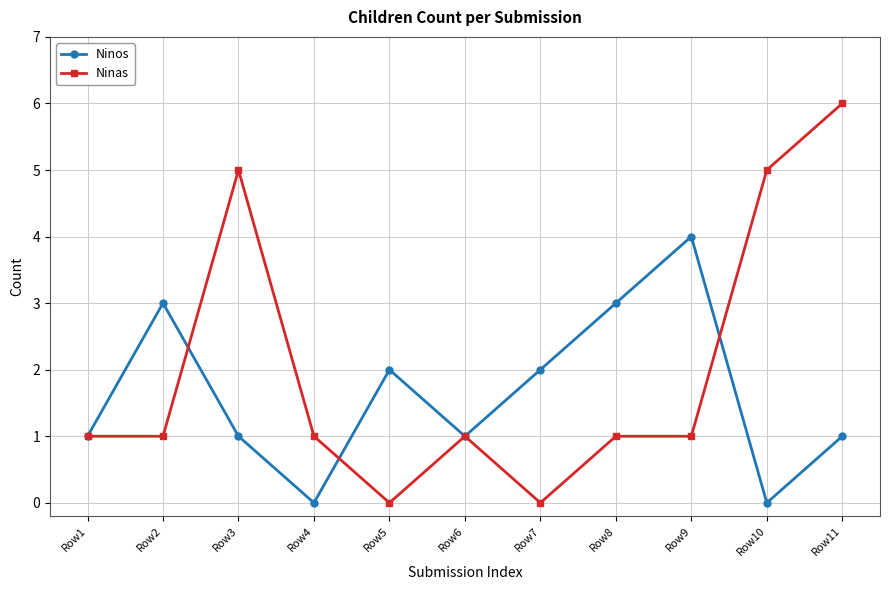

True or false: Ninas has a value of 1 at Row8.

True